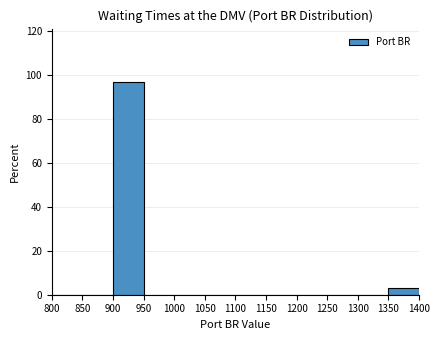

What is the height of the bar covering 1350 to 1400 on the x-axis? The values are not printed on the chart, so give them approximately, as read against the axis.

4